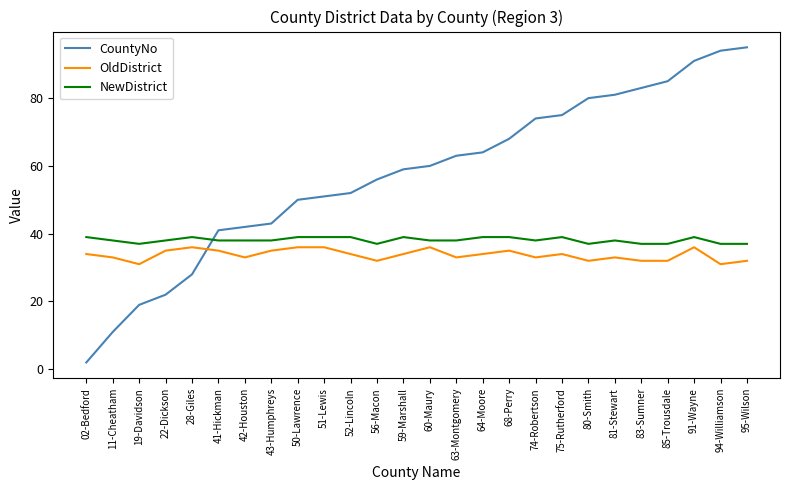

Which series ends up on top after the final intersection of OldDistrict and CountyNo?

CountyNo